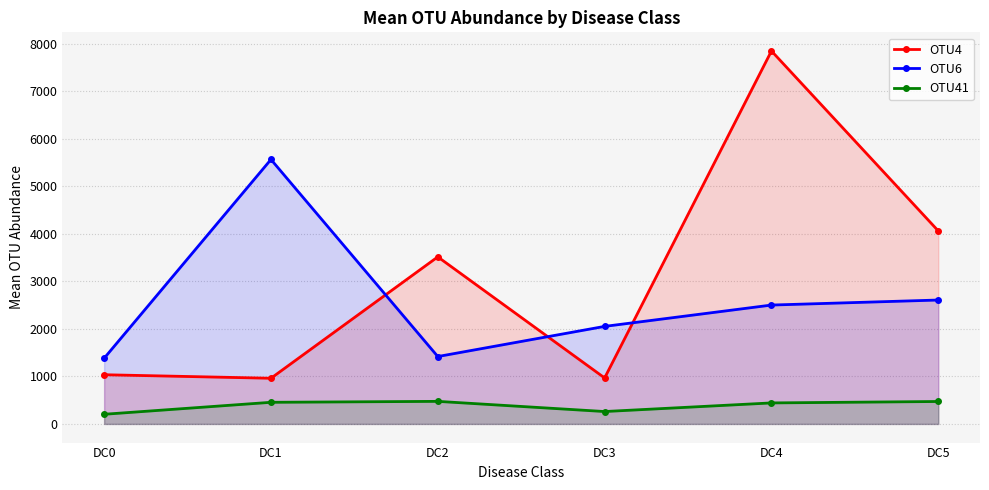

What is the difference between the highest and lowest values at DC5?

3590.8